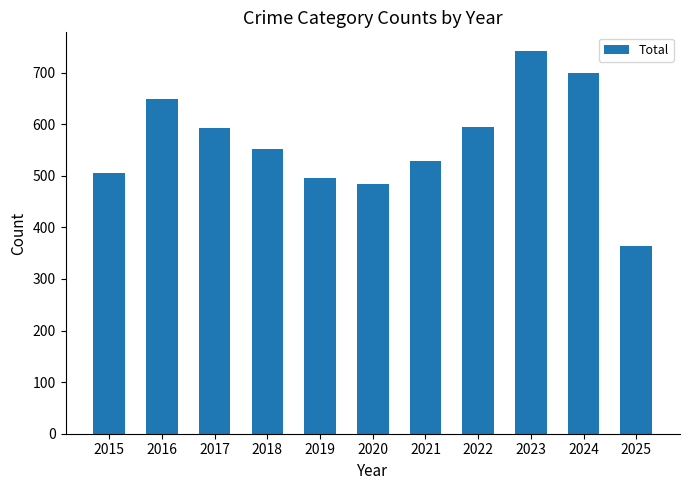

Which category has the lowest value across all series?

2025